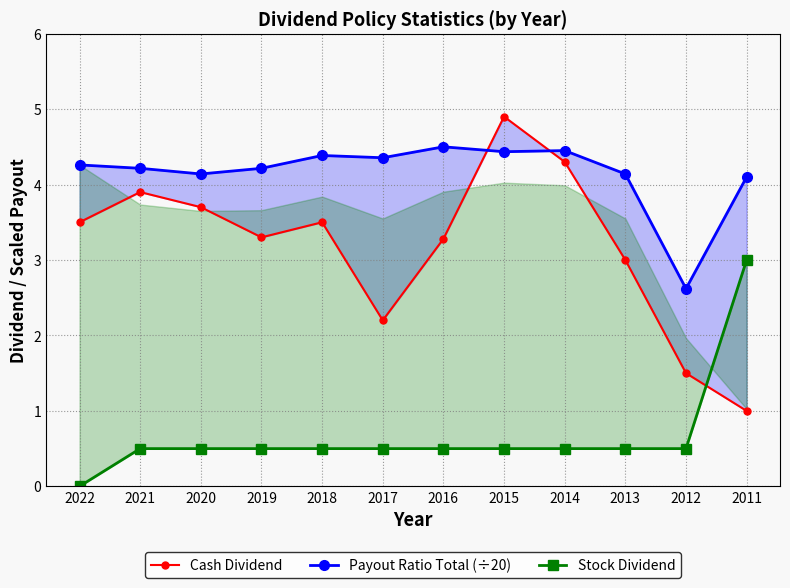

How many values in the Stock Dividend series exceed 0?

11